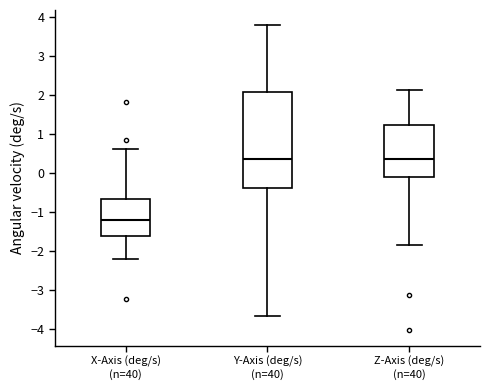

Comparing the boxes themselves (not the whiskers), which one is the tallest?

Y-Axis (deg/s) (n=40)